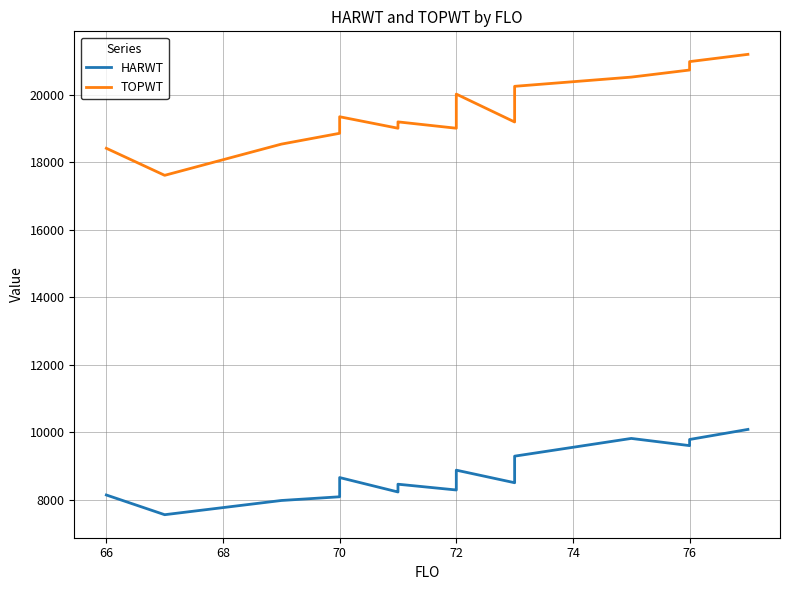

What is the difference between the maximum and minimum values in the HARWT series?

2526